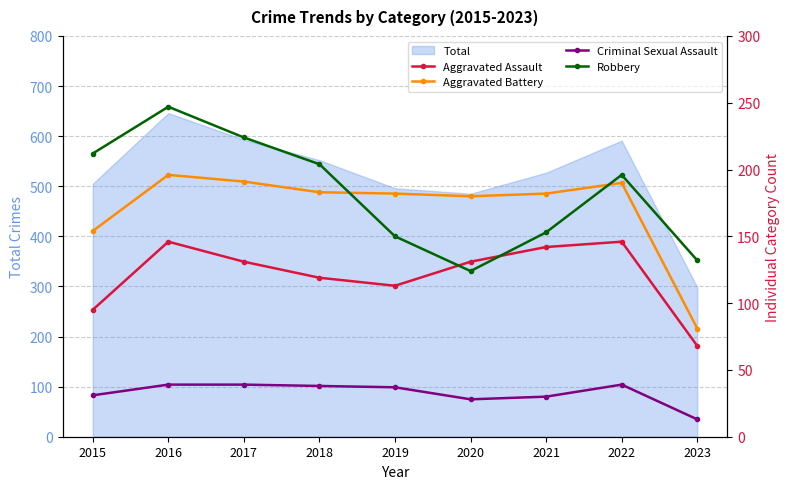

True or false: Criminal Sexual Assault has a value of 22 at 2019.

False